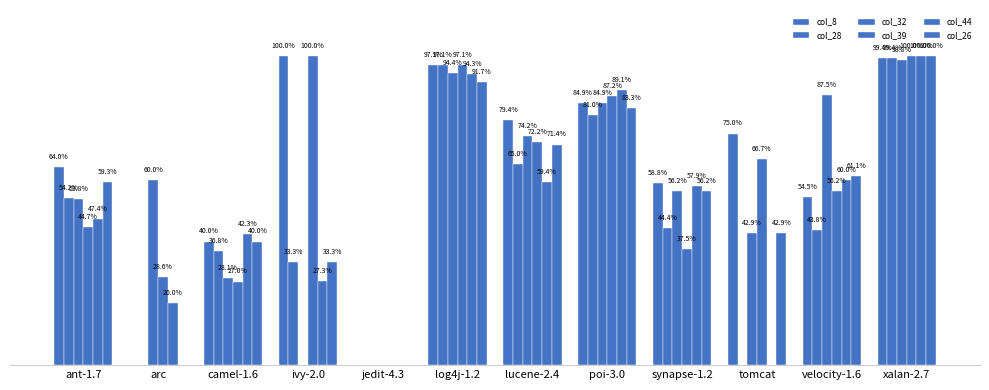

Are the bars grouped side by side (vs. stacked)?

Yes